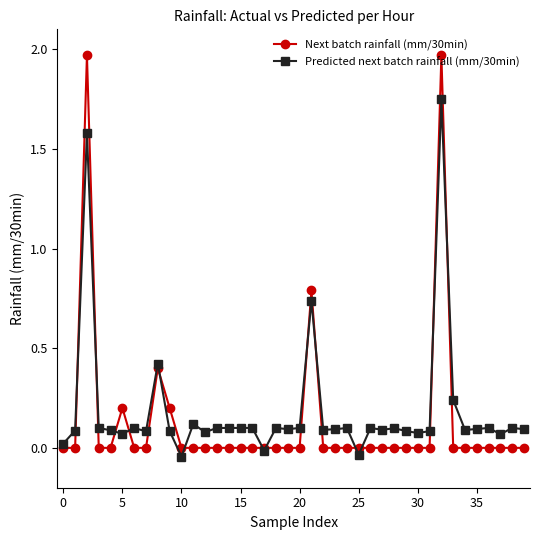

Which series has the widest spread of values?

Next batch rainfall (mm/30min)